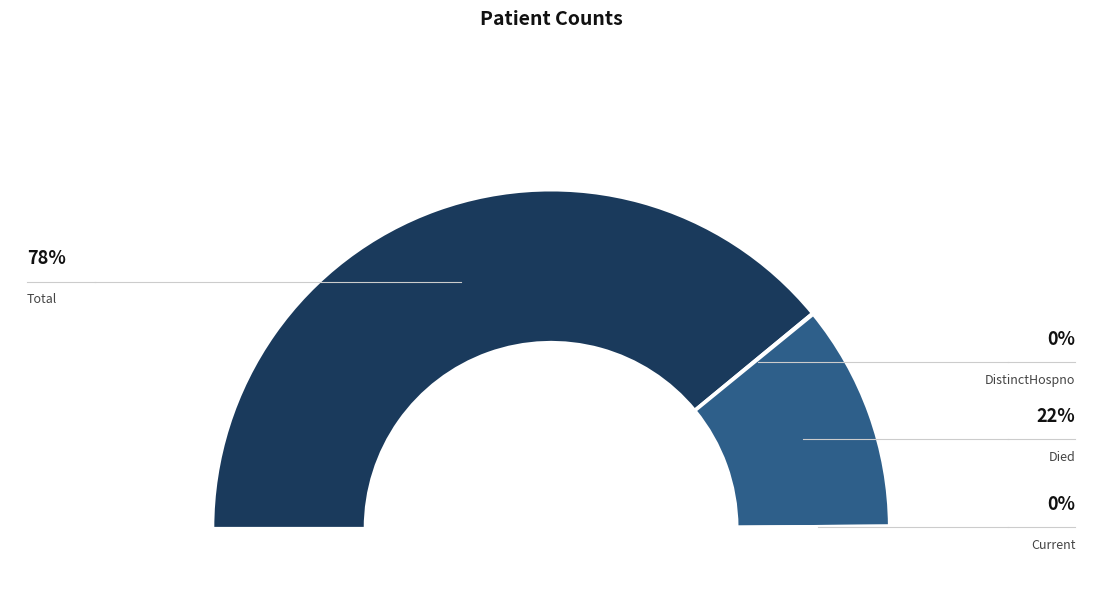

What is the change in value from countDistinctHospno to countDied?

+5340